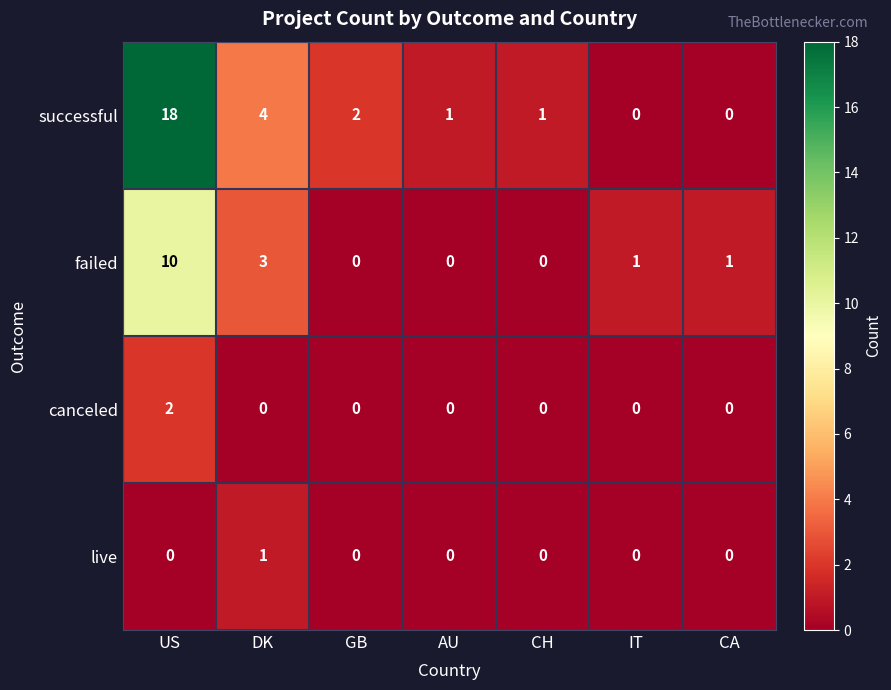

Read the failed value at DK.

3